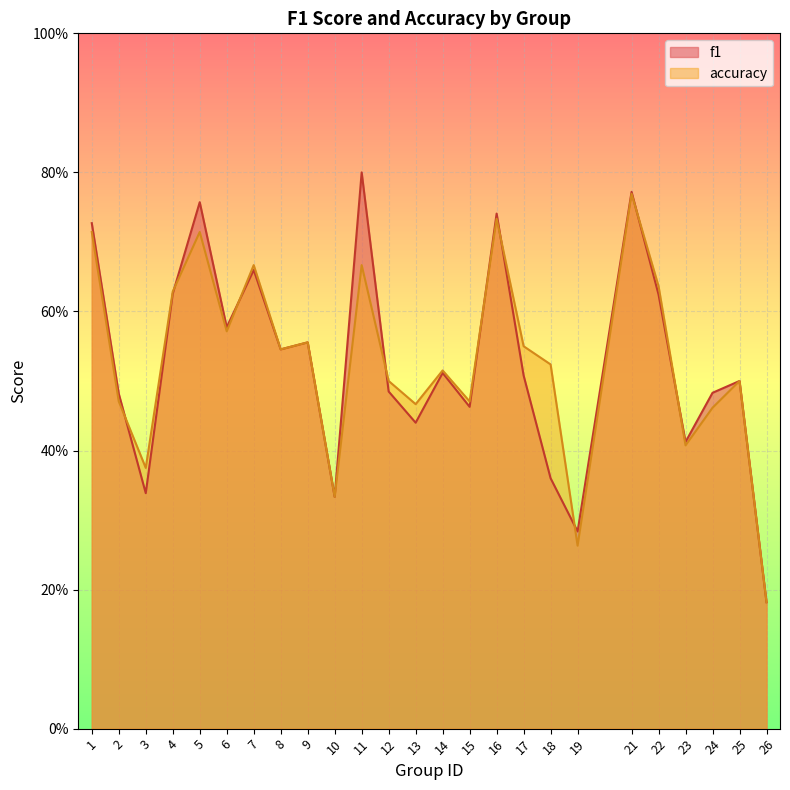

How many lines are shown in the chart?

2